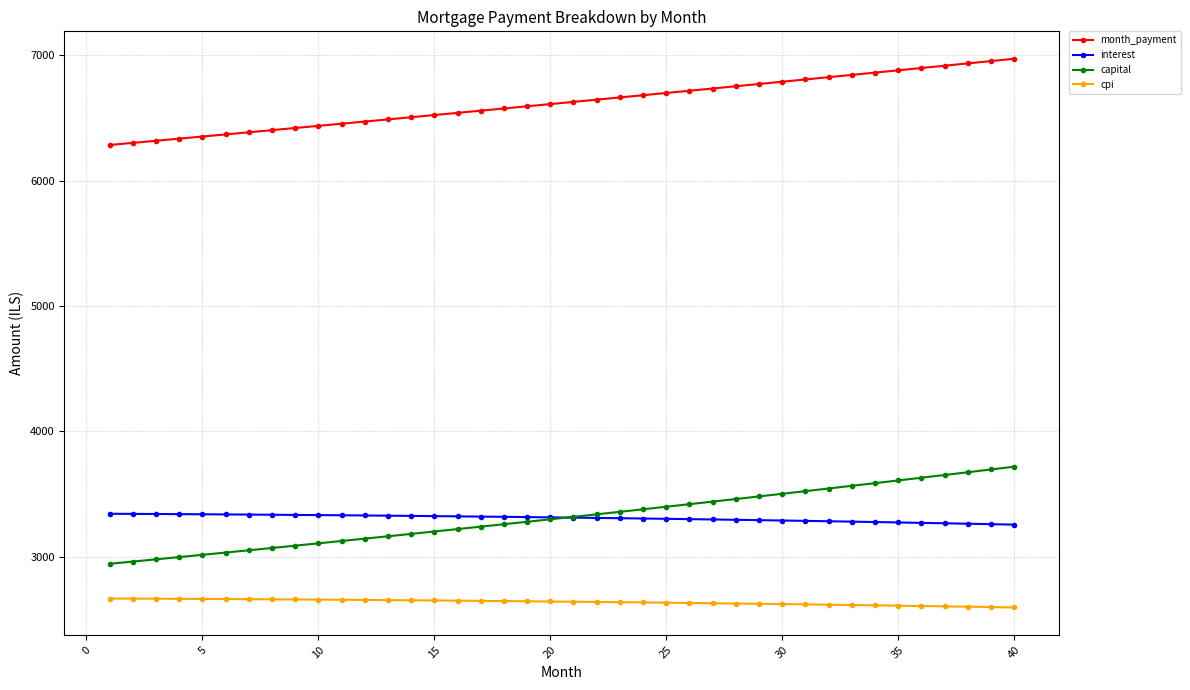

What is the value of the interest point at the 23rd from the left?

3306.8